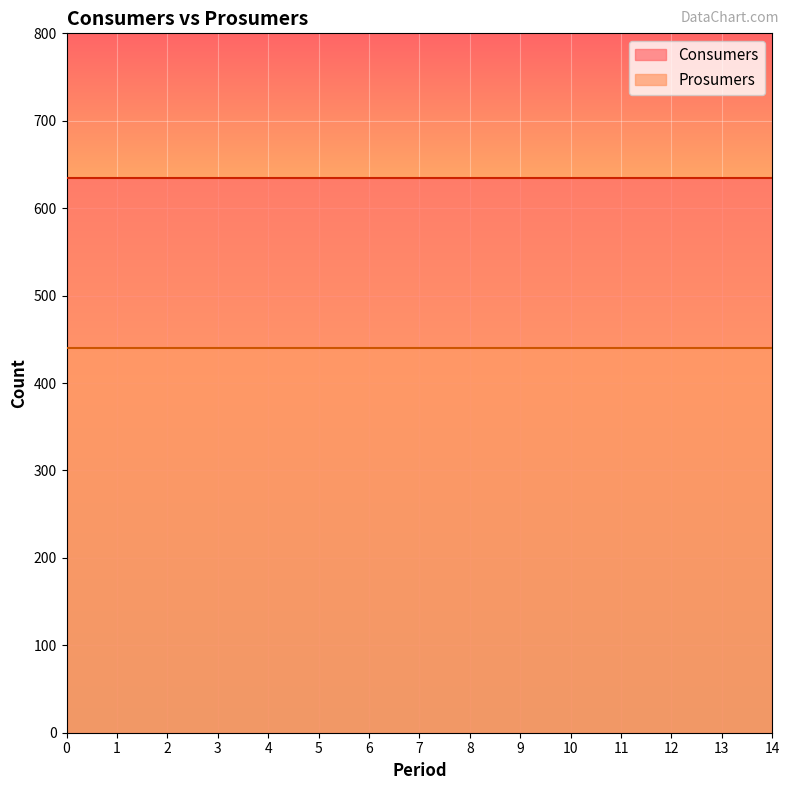

What is the total value across all series at 14?

1075